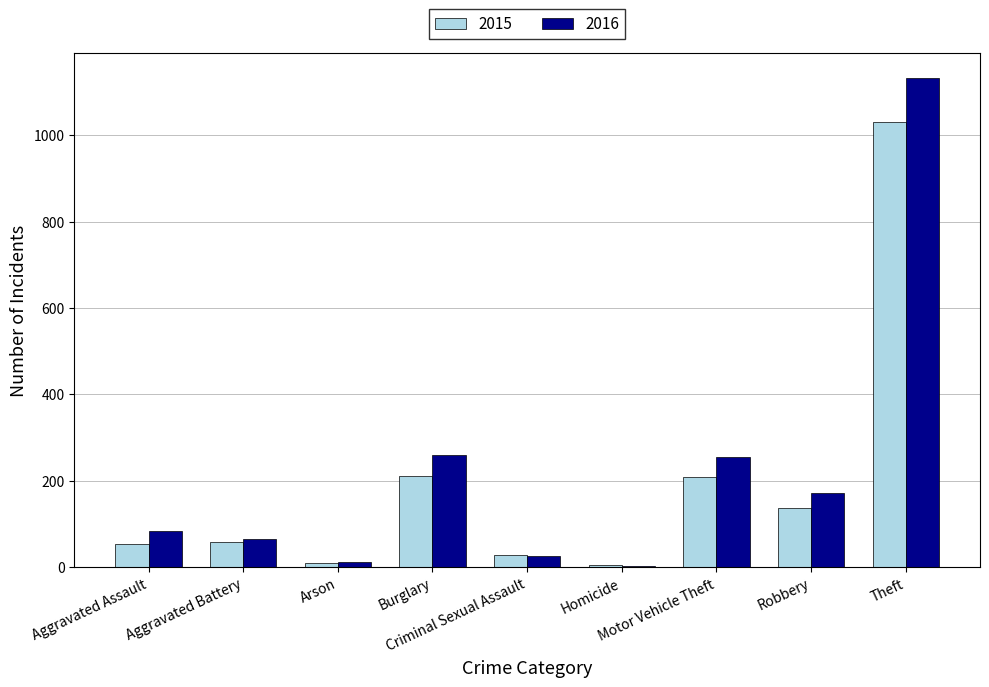

Which series has the widest spread of values?

2016